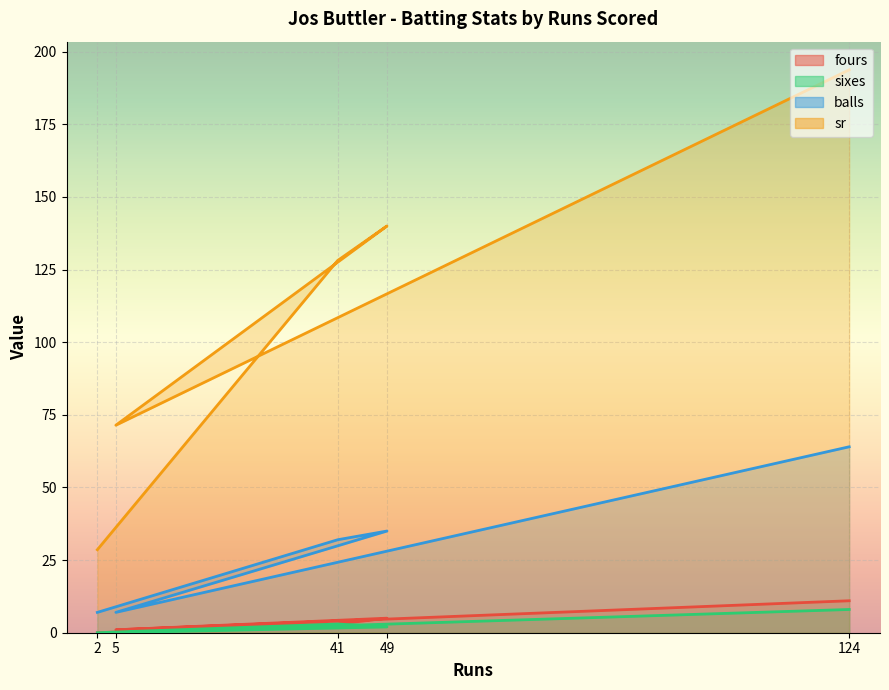

List the series in order of their peak value, highest first.

sr, balls, fours, sixes